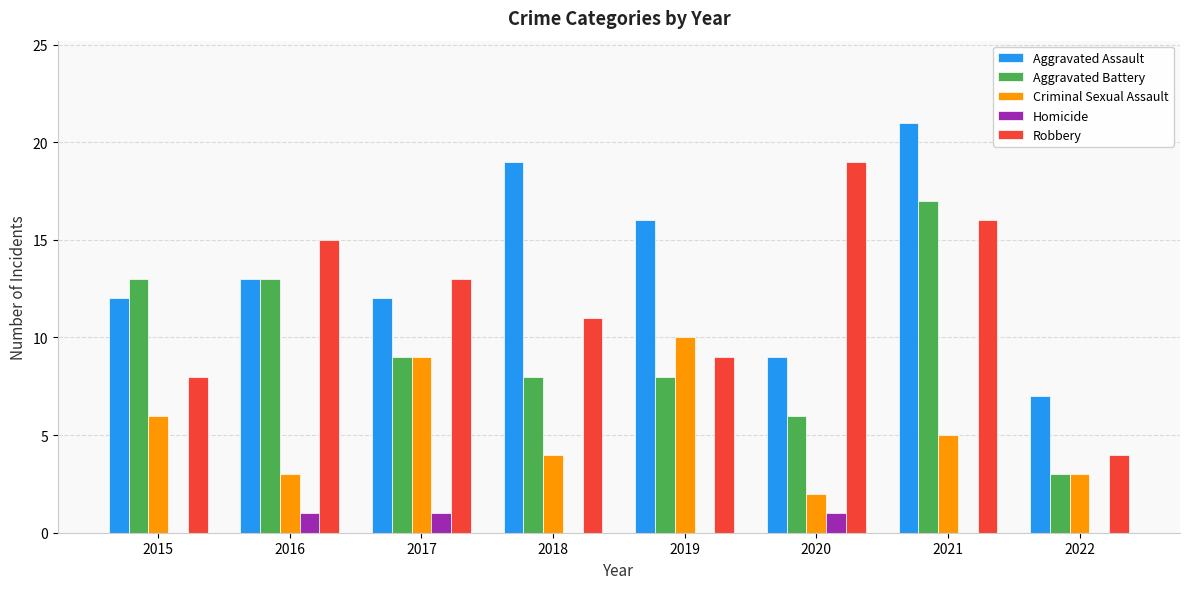

What is the average value of the Aggravated Assault series?

14